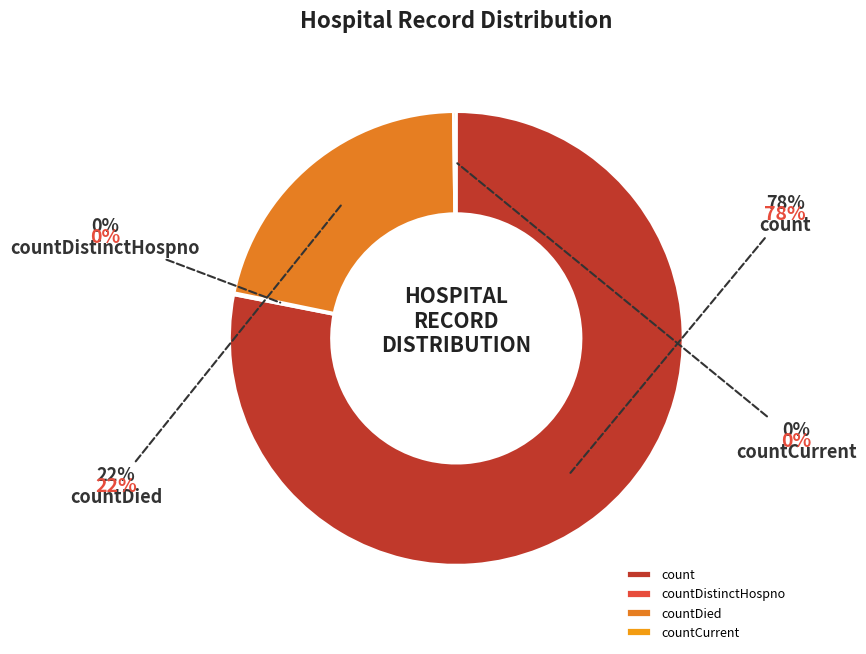

Combined, do countCurrent and countDied account for over 50%?

No